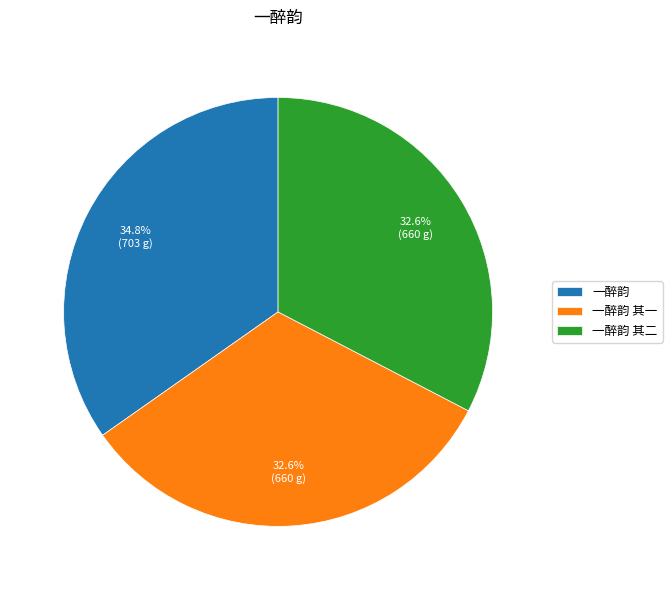

What percentage is the 一醉韵 其二 slice, to the nearest percent?

33%